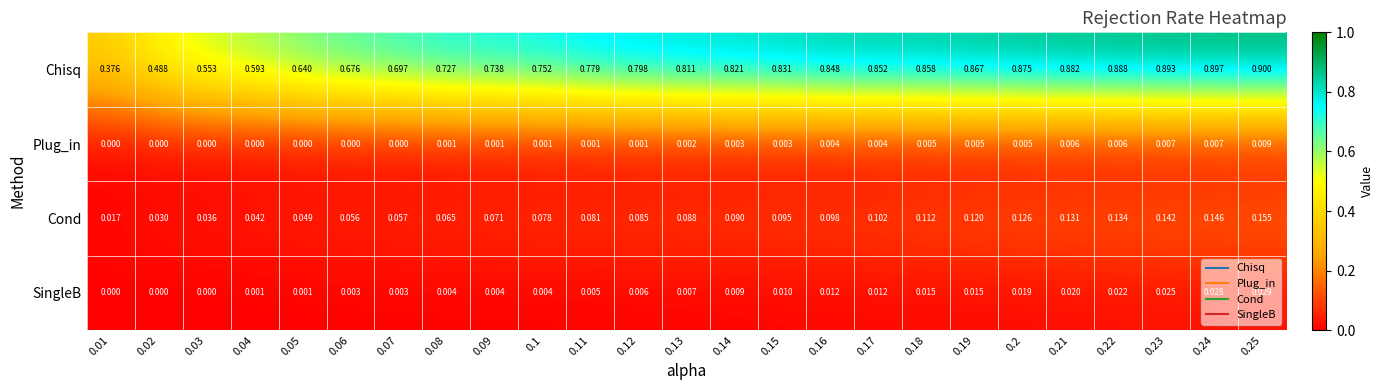

Which series changed the most between 0.08 and 0.1?

Chisq